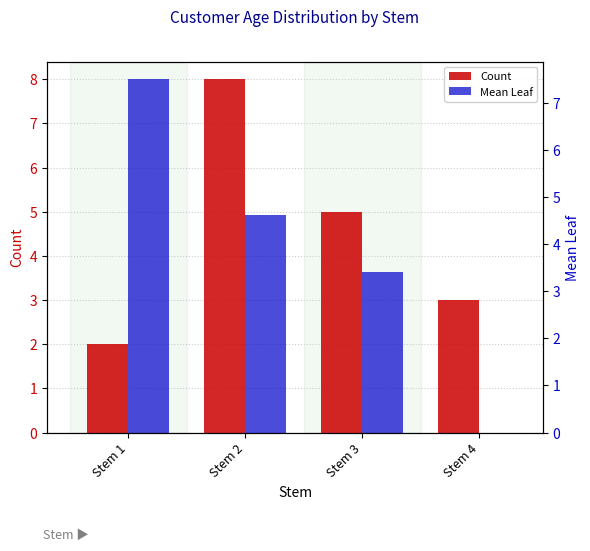

What is the total value across all series at Stem 1?

9.5